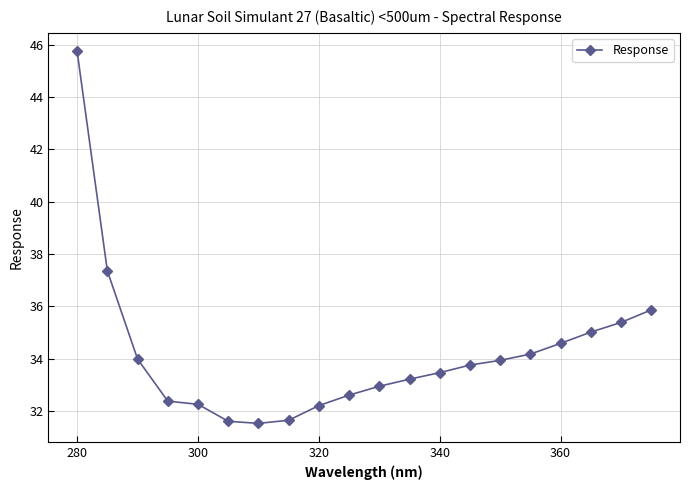

What is the greatest value displayed?

45.7